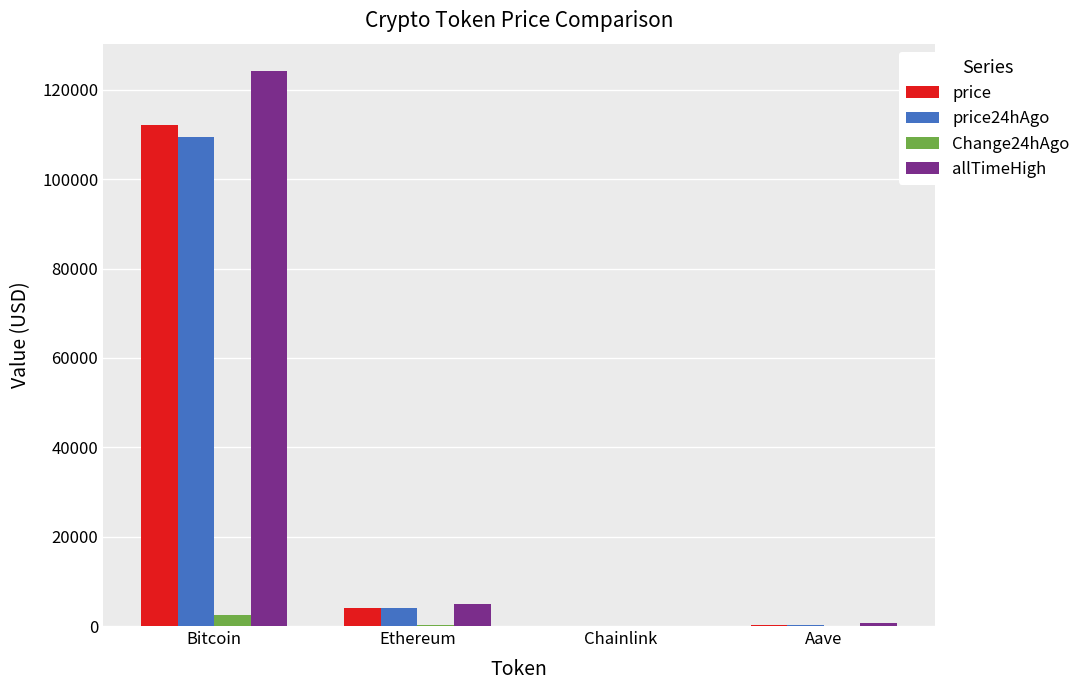

Which label corresponds to the largest value in the chart?

Bitcoin